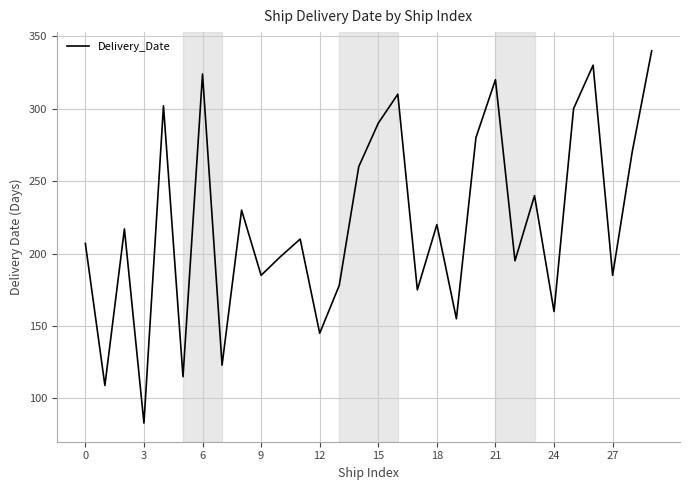

What is the difference between the second highest and second lowest values?

221